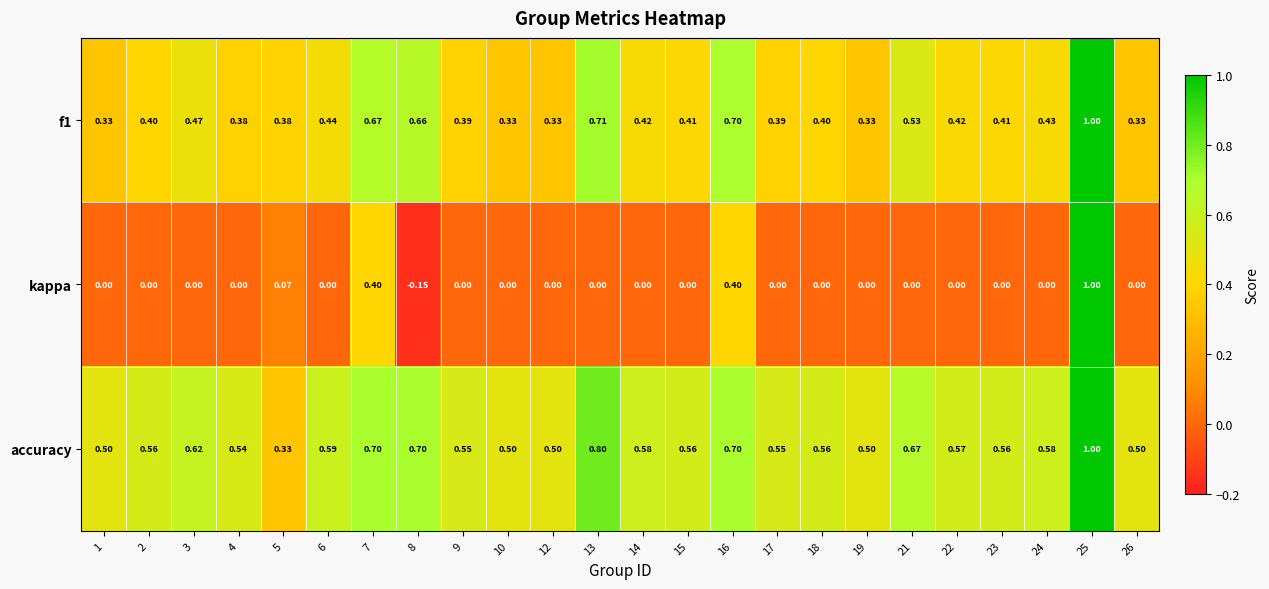

Is the value of f1 at 23 greater than the value of kappa at 16?

Yes